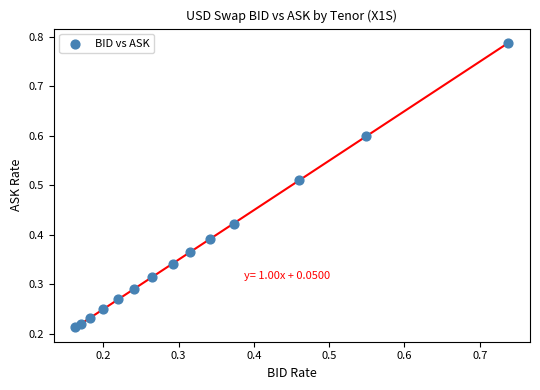

What is the range of X values (max minus min)?

0.6